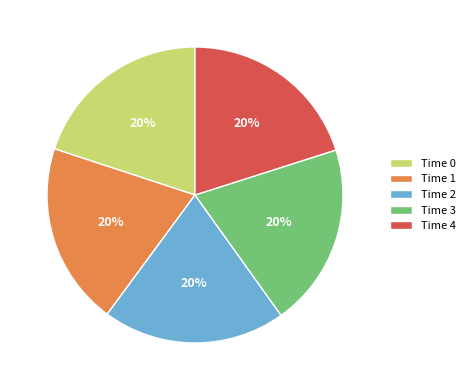

To the nearest percent, what is the average slice percentage?

20%